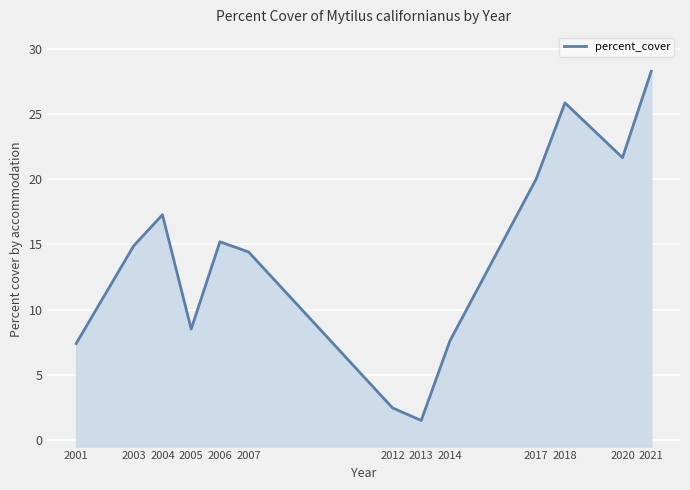

Where does the data first go above 14?

2003